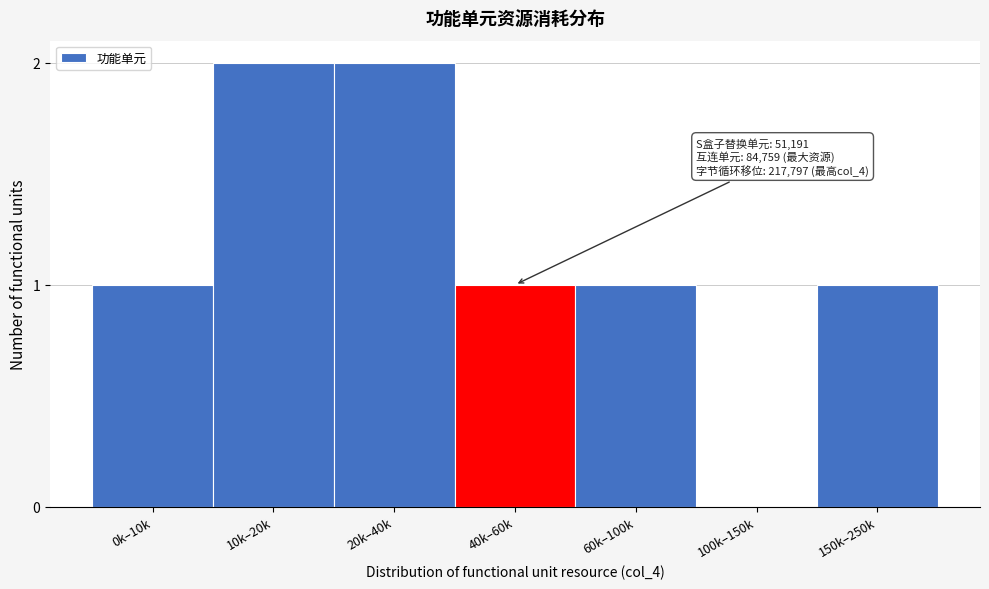

Reading left to right, transcribe all the data shown in this chart.

0k–10k=1	10k–20k=2	20k–40k=2	40k–60k=1	60k–100k=1	100k–150k=0	150k–250k=1